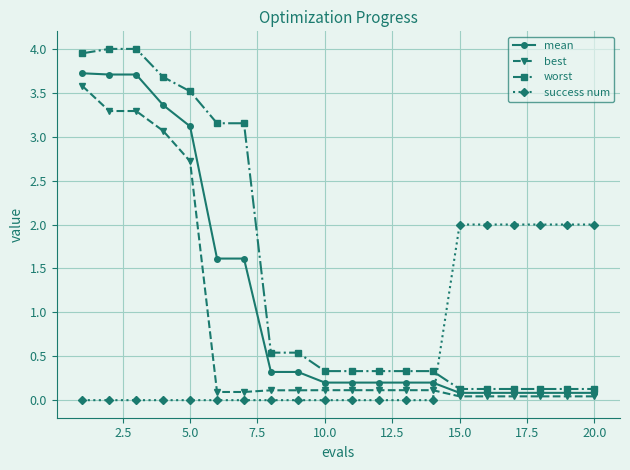

At how many categories does at least one series exceed 3?

7